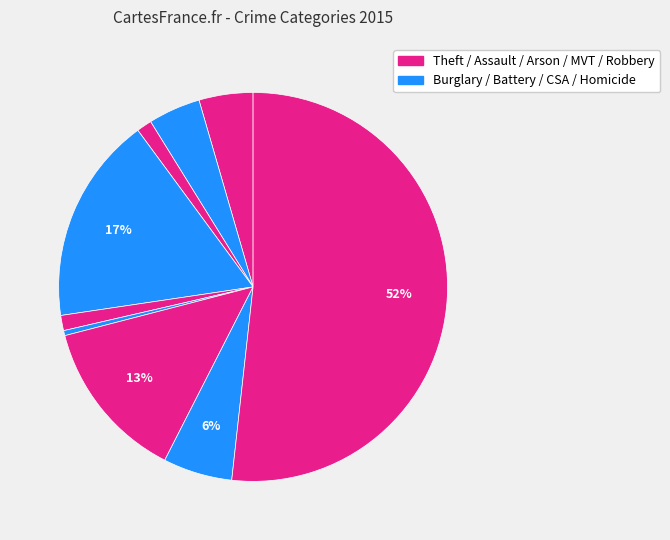

Which category has the biggest portion of the pie?

Theft